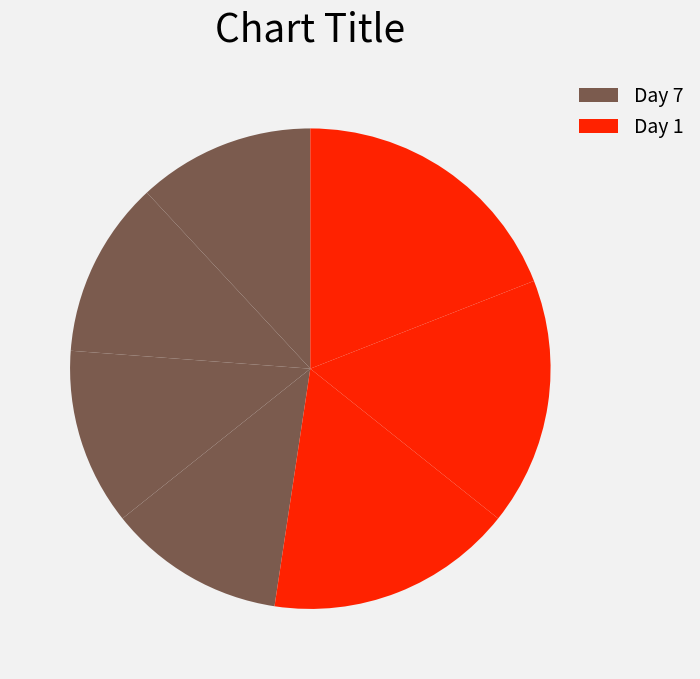

Rank the categories by value from highest to lowest.

Day 5, Day 1, Day 4, Day 3, Day 6, Day 2, Day 7